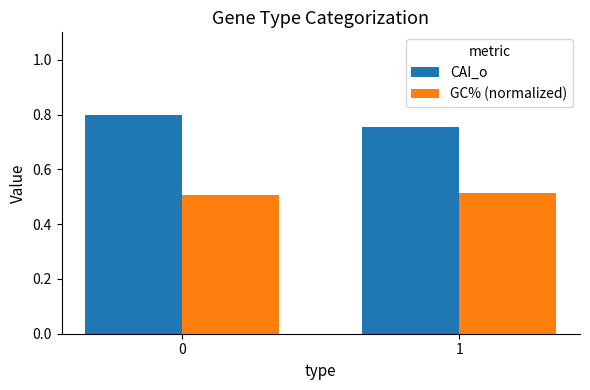

What are all the series names shown in the legend?

CAI_o, GC% (normalized)